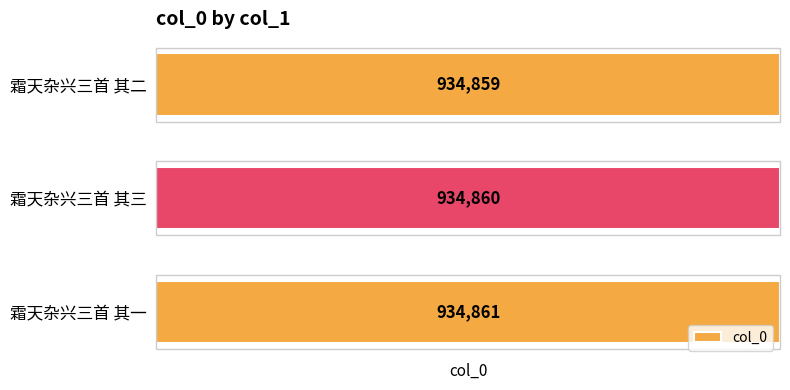

Approximately how many times larger is the value at 霜天杂兴三首 其一 compared to 霜天杂兴三首 其三?

1.0